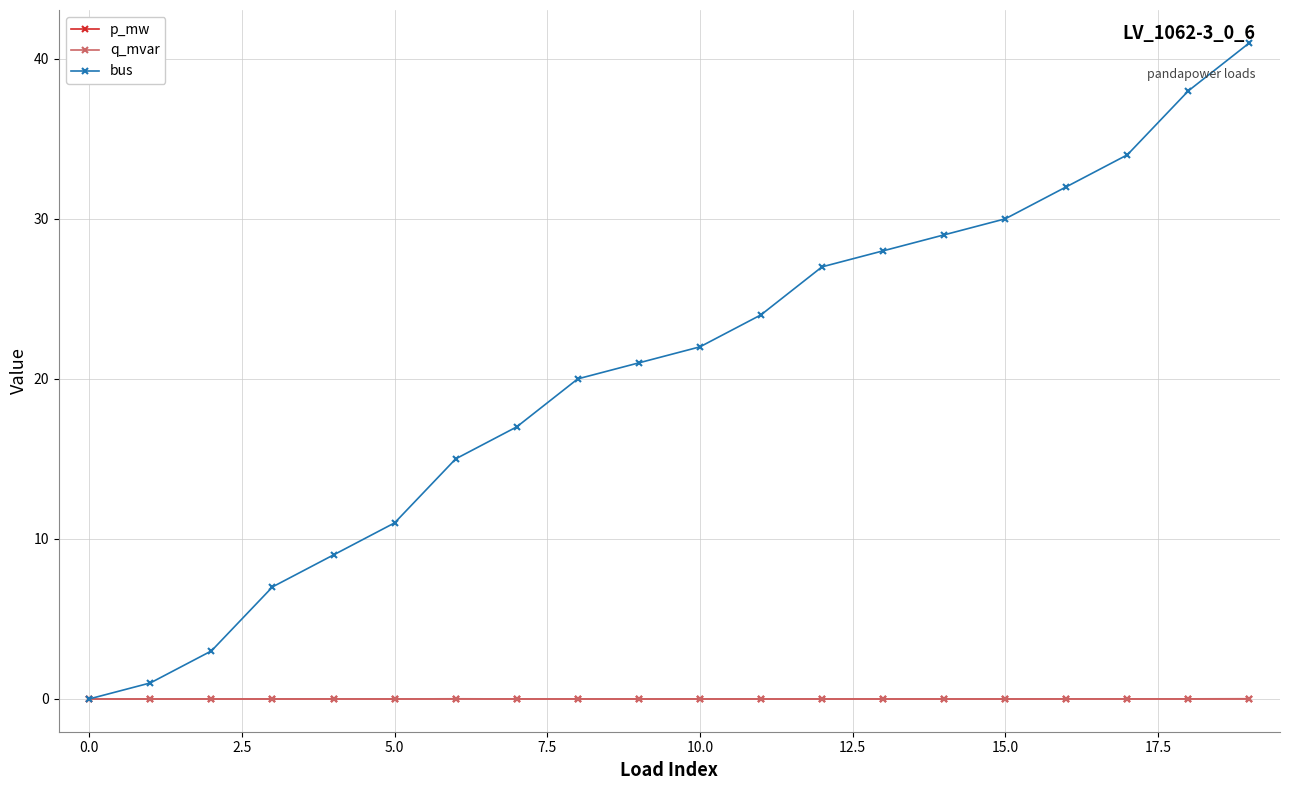

Which series has the largest total across all categories?

bus